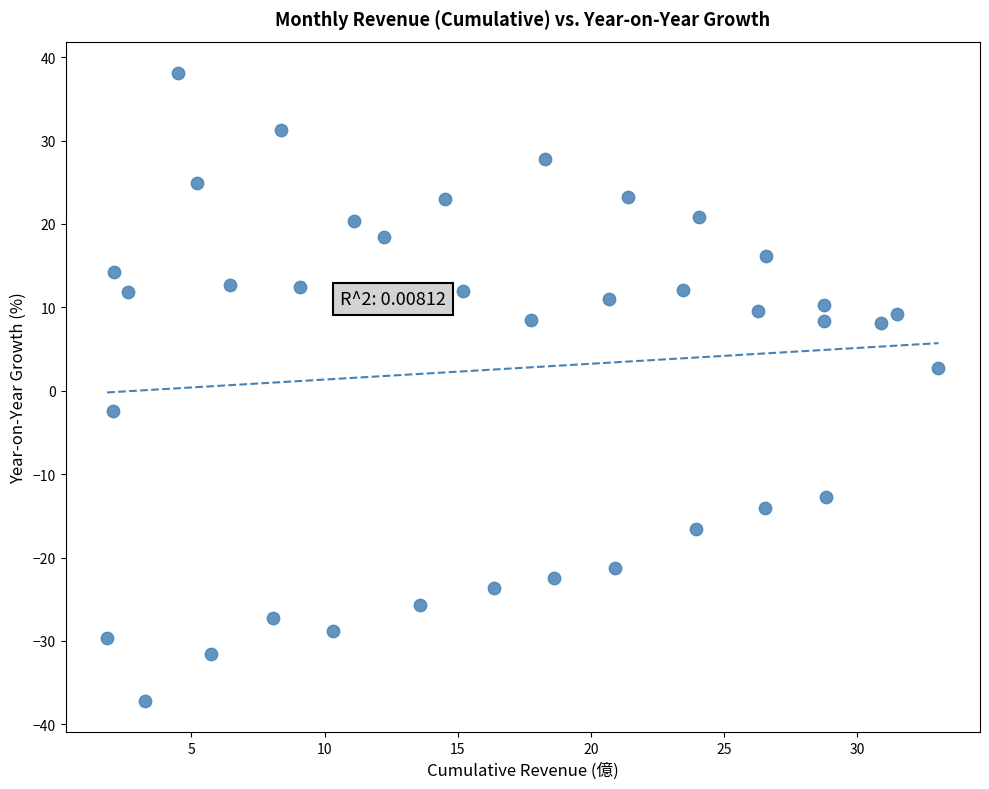

What is the range of X values (max minus min)?

31.2